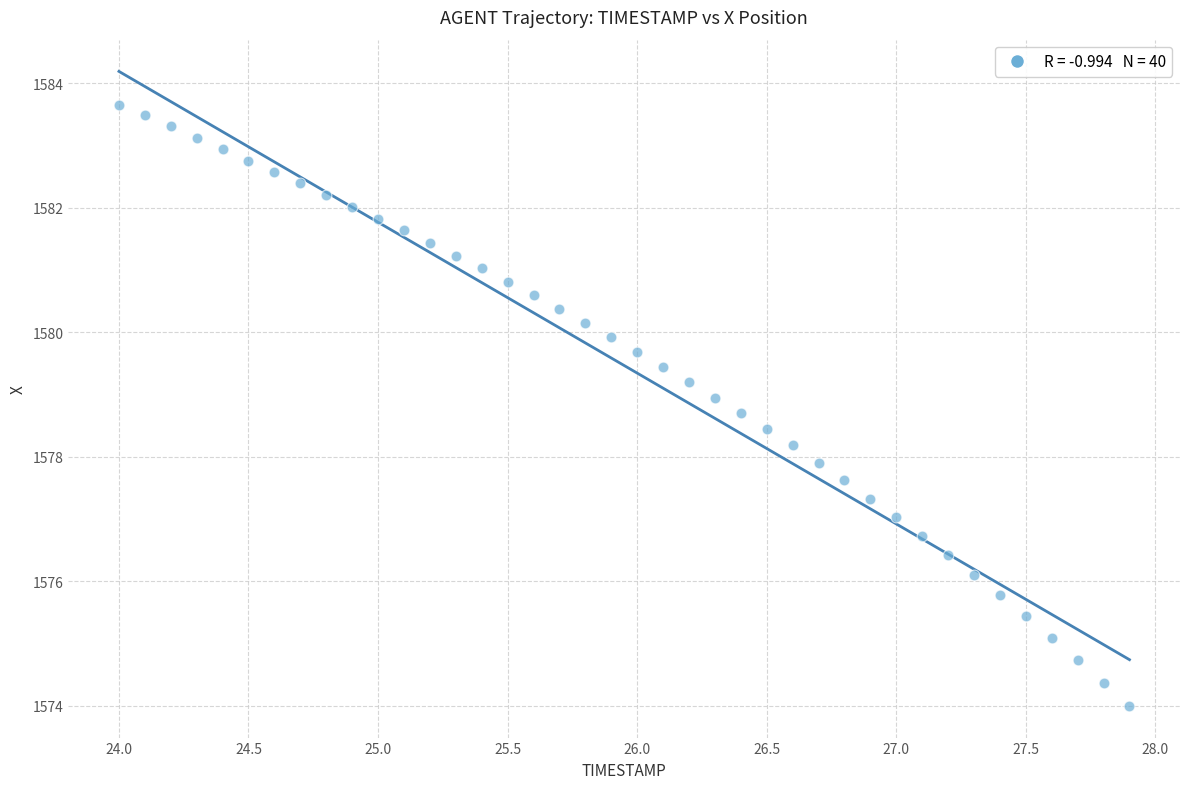

What is the range of X values (max minus min)?

3.9